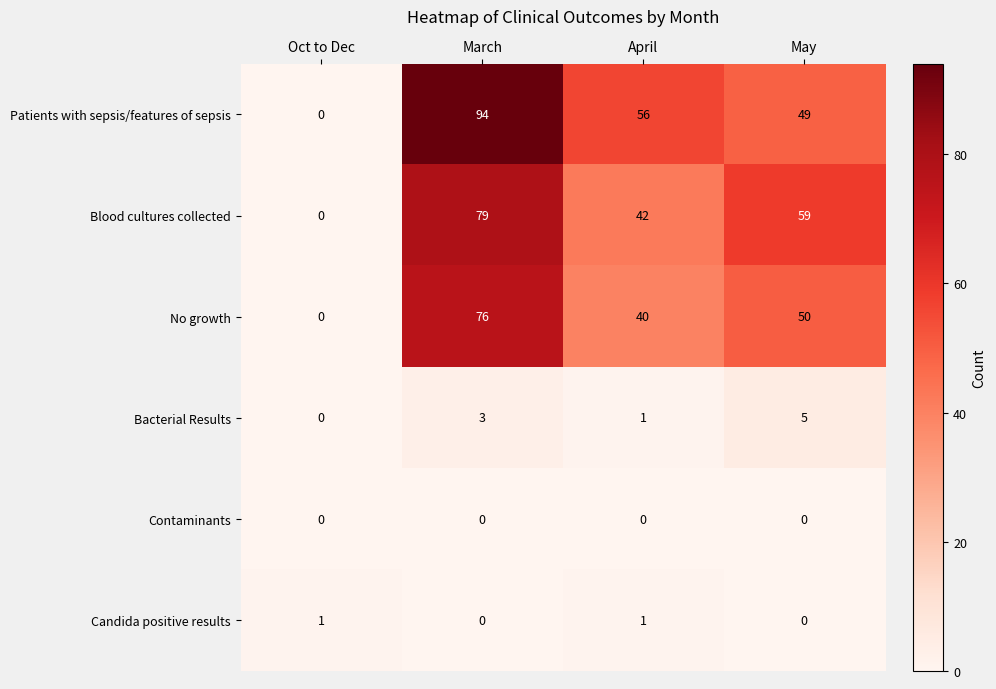

The value of Bacterial Results at March is 4. True or false?

False